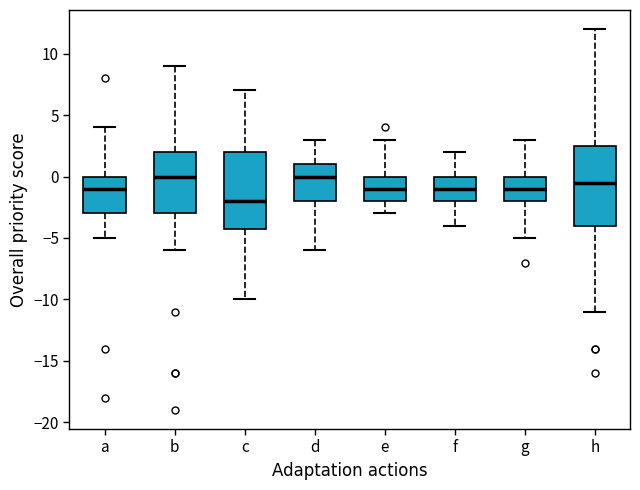

Reading left to right, transcribe this box plot: for each box, give where its median line is, the range the box spans, and where its two whiskers end, as read against the y-axis. The values are not printed on the chart, so give them approximately, as read against the axis.

a: median -1.0, box -3.0 to 0.0, whiskers -5.0 to 4.0
b: median 0.0, box -3.0 to 2.0, whiskers -6.0 to 9.0
c: median -2.0, box -4.0 to 2.0, whiskers -10.0 to 7.0
d: median 0.0, box -2.0 to 1.0, whiskers -6.0 to 3.0
e: median -1.0, box -2.0 to 0.0, whiskers -3.0 to 3.0
f: median -1.0, box -2.0 to 0.0, whiskers -4.0 to 2.0
g: median -1.0, box -2.0 to 0.0, whiskers -5.0 to 3.0
h: median -0.5, box -4.0 to 2.5, whiskers -11.0 to 12.0